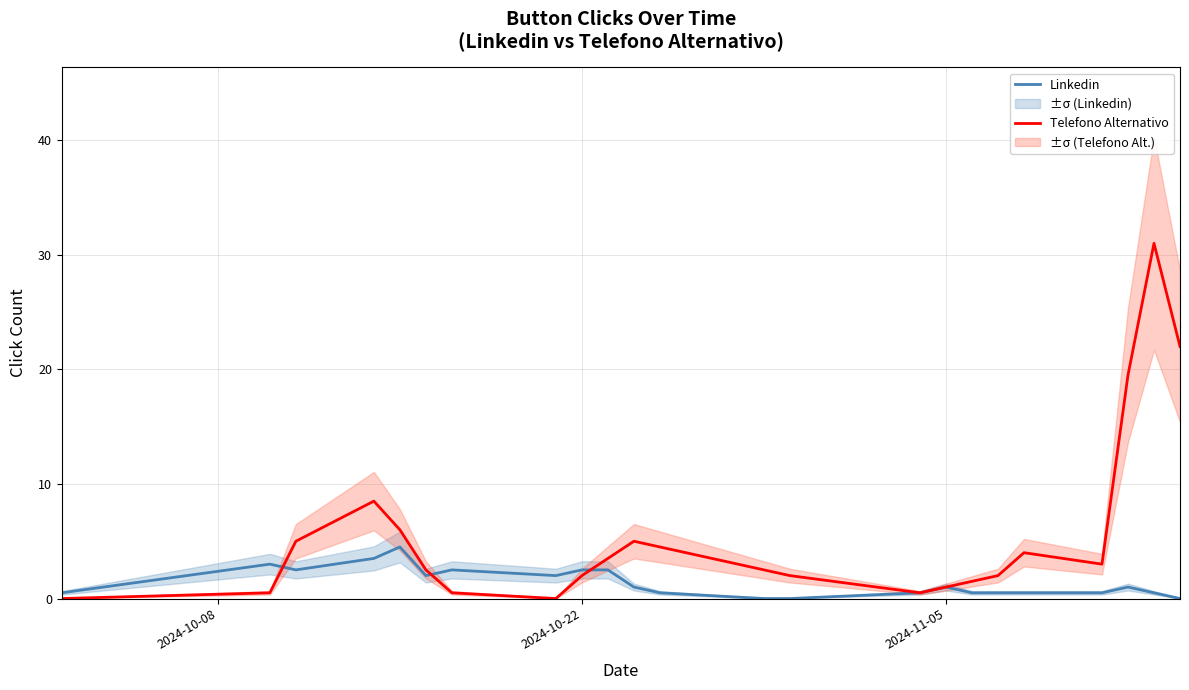

What are all the series names shown in the legend?

Linkedin, Telefono Alternativo